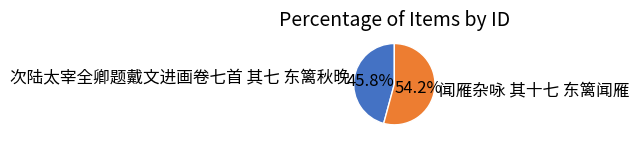

True or false: 闻雁杂咏 其十七 东篱闻雁 accounts for 41% of the total.

False